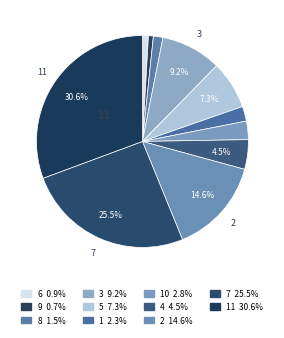

Count the number of slices in the pie.

11